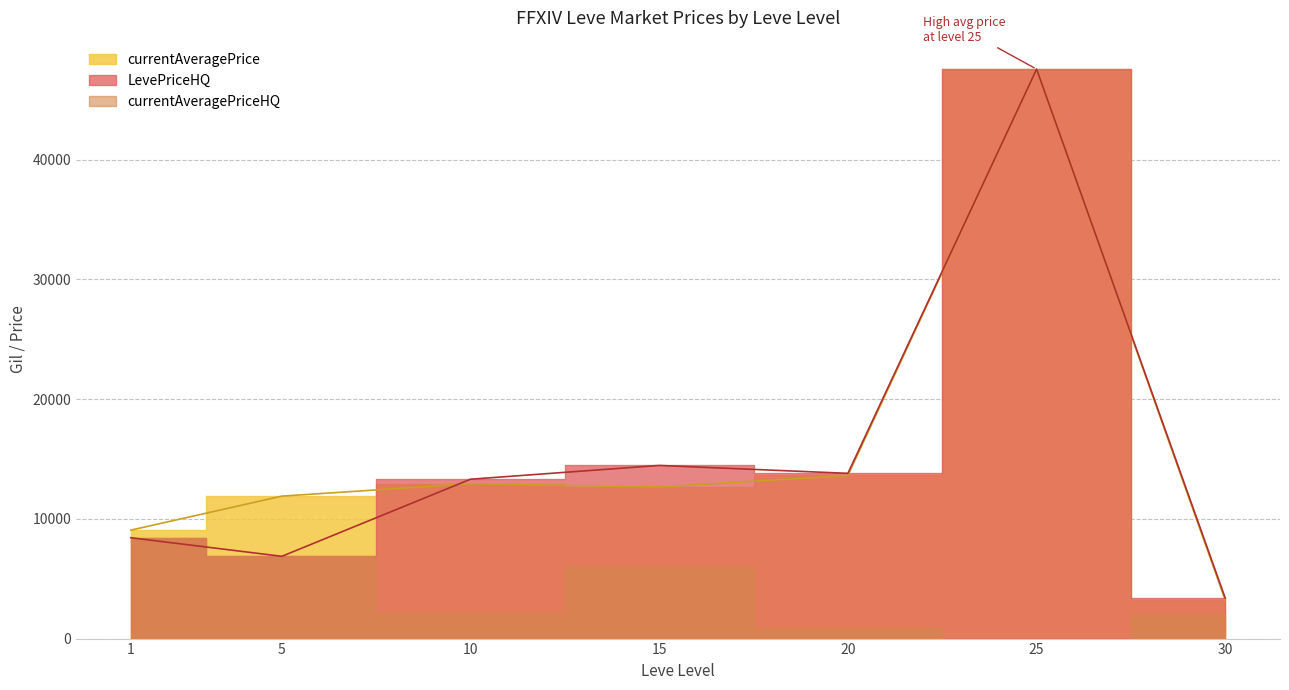

Which series ends up on top after the final intersection of Avg Price NQ and Avg Price HQ?

Avg Price HQ